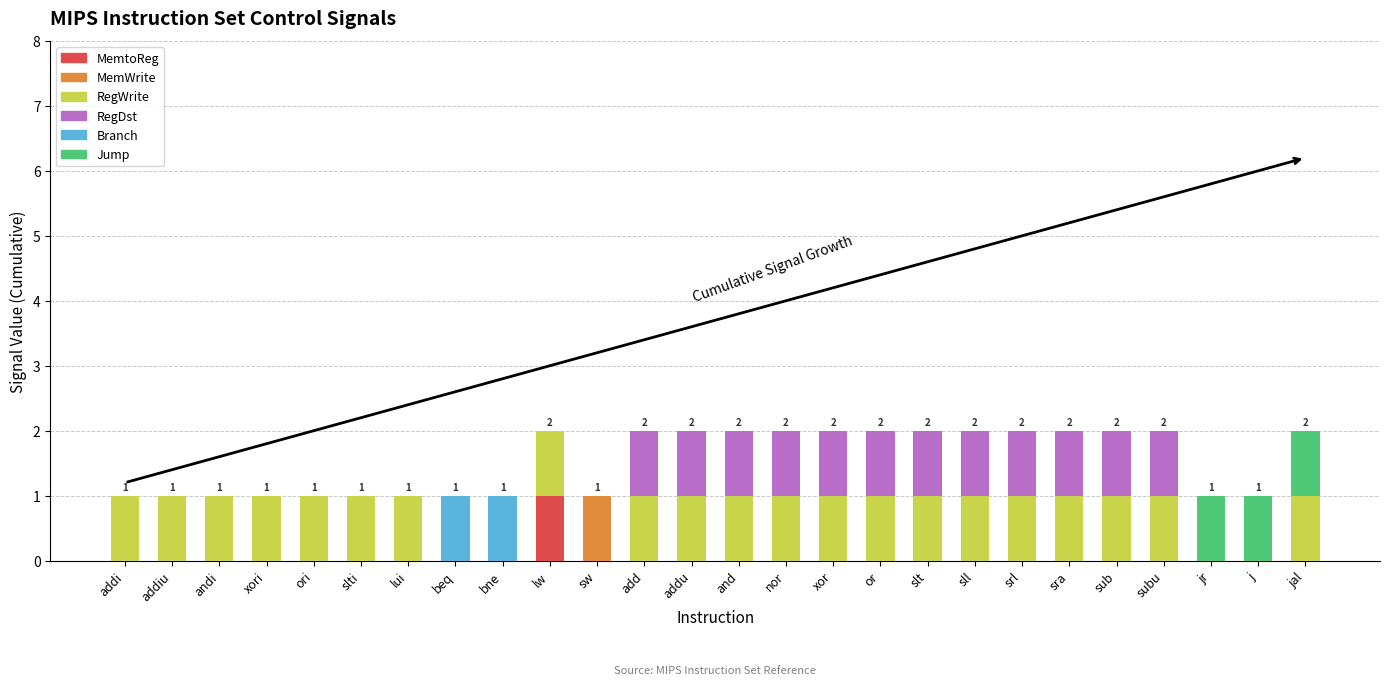

The MemtoReg series shows 0 at and. True or false?

True